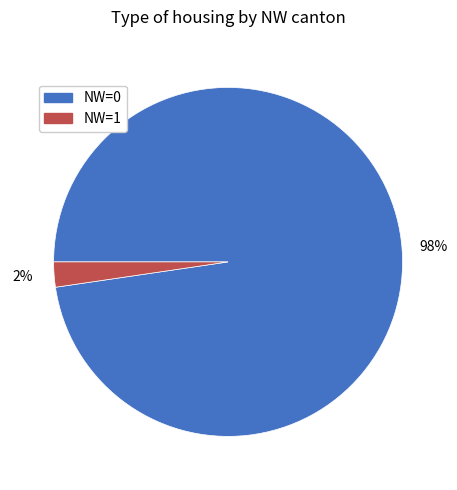

To the nearest percent, what is the average slice percentage?

50%